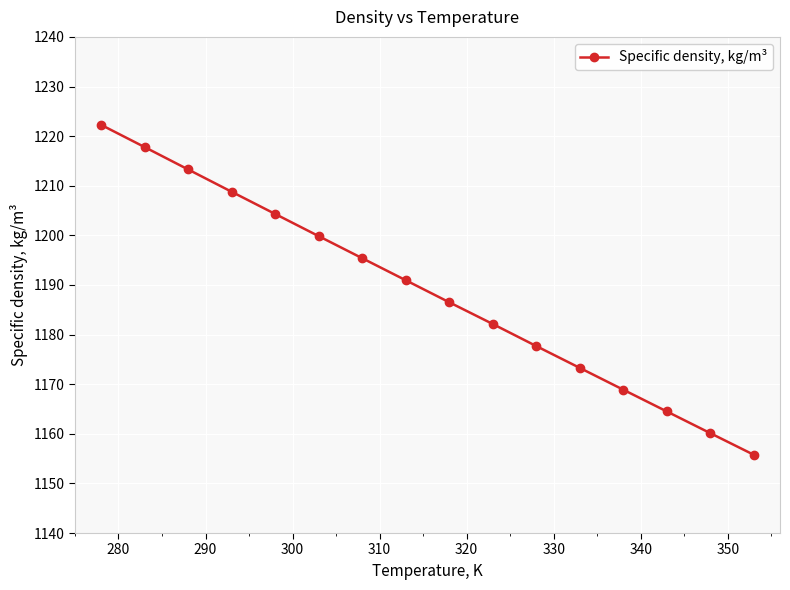

How many values are below 1190?

8